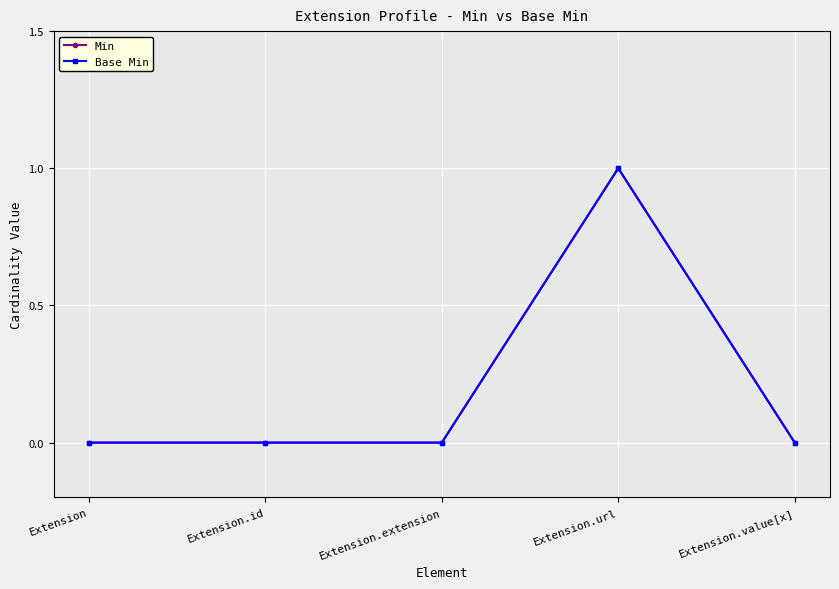

At which category is the sum across all series the highest?

Extension.url